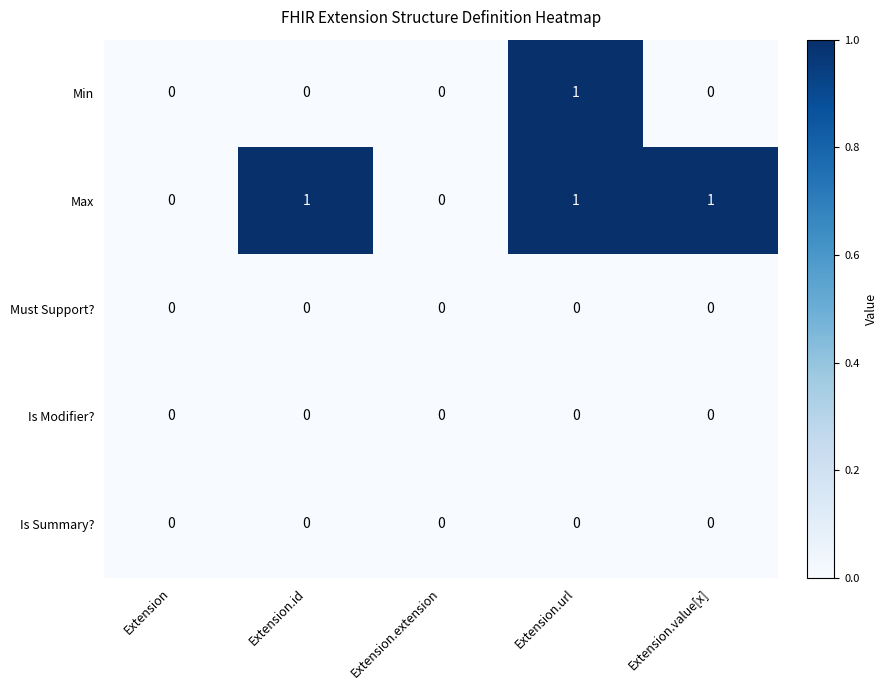

Is the value of Is Modifier? at Extension greater than the value of Max at Extension.url?

No